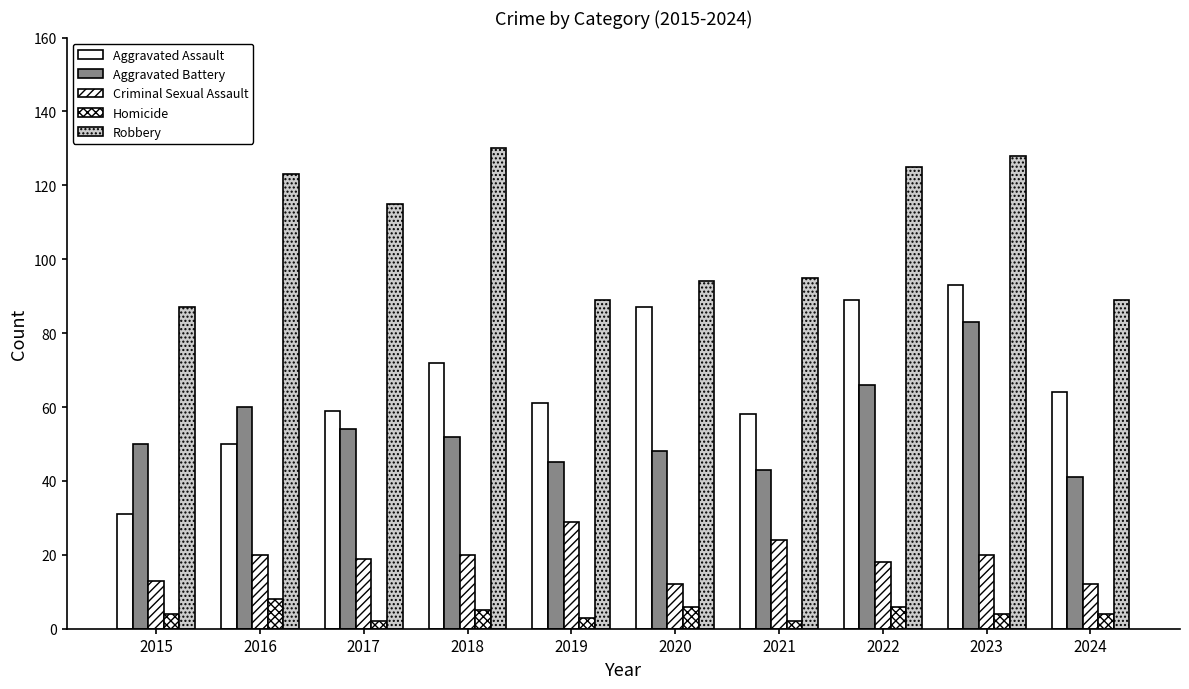

What is the difference between the highest and lowest values at 2021?

93